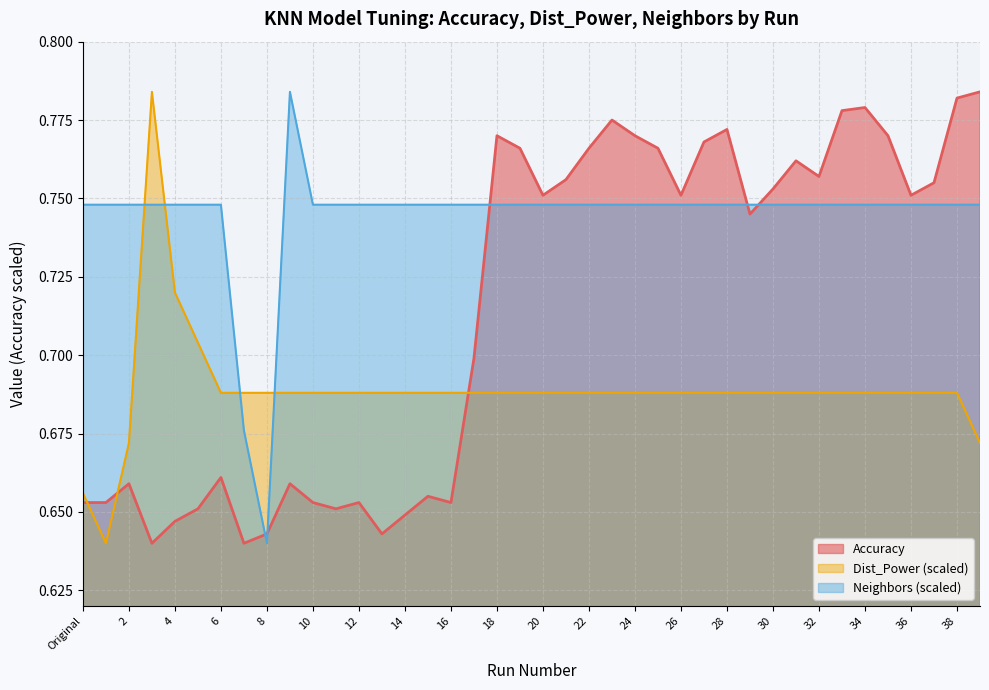

What is the minimum value shown in the chart?

0.6